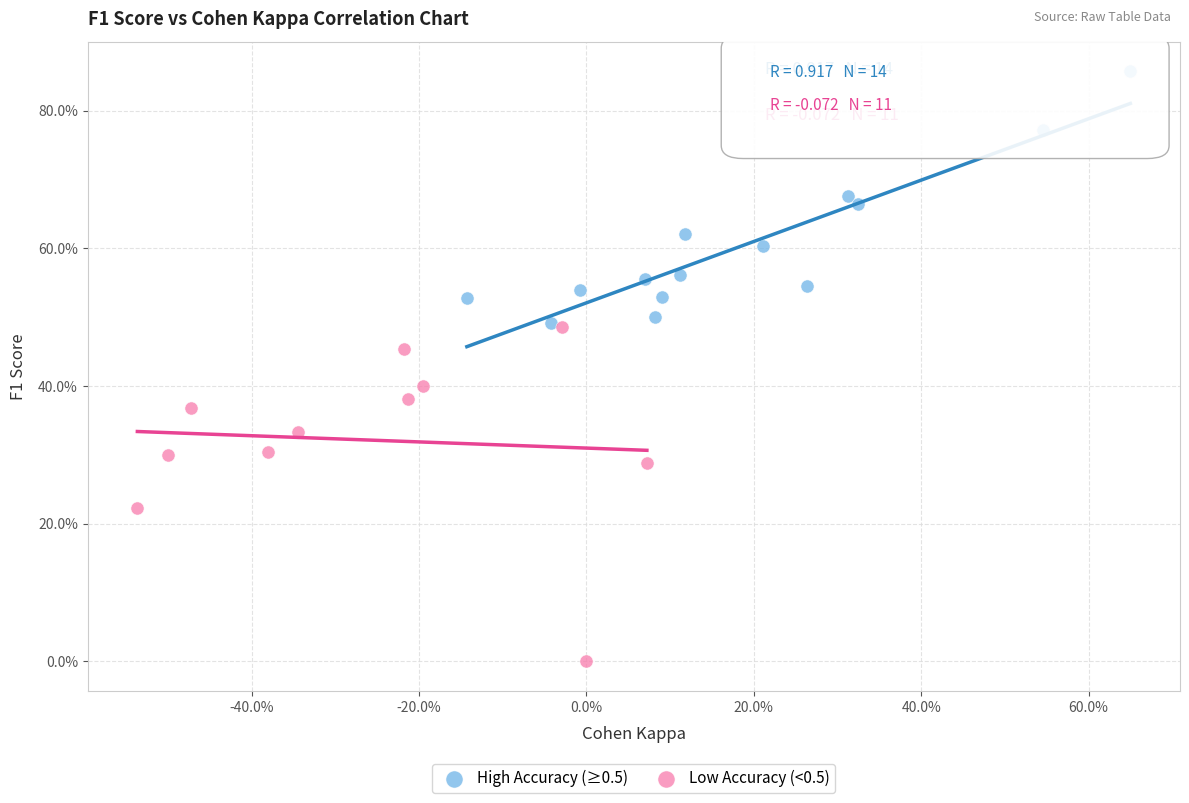

What are all the series names shown in the legend?

High Accuracy (≥0.5), Low Accuracy (<0.5)